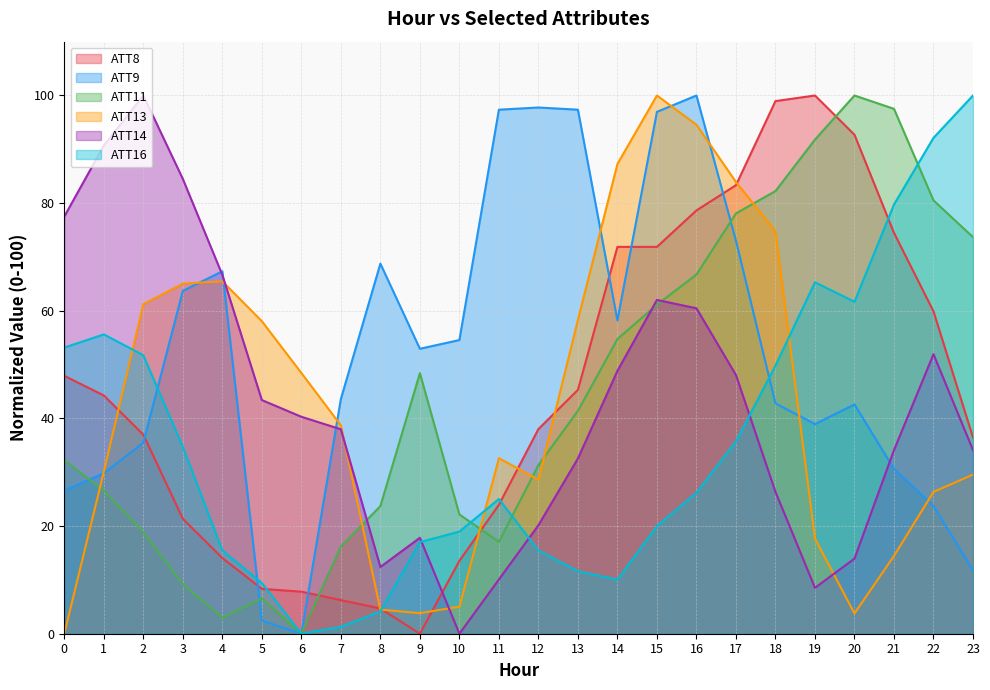

What is the value of the ATT9 point at the 10th from the left?

52.9